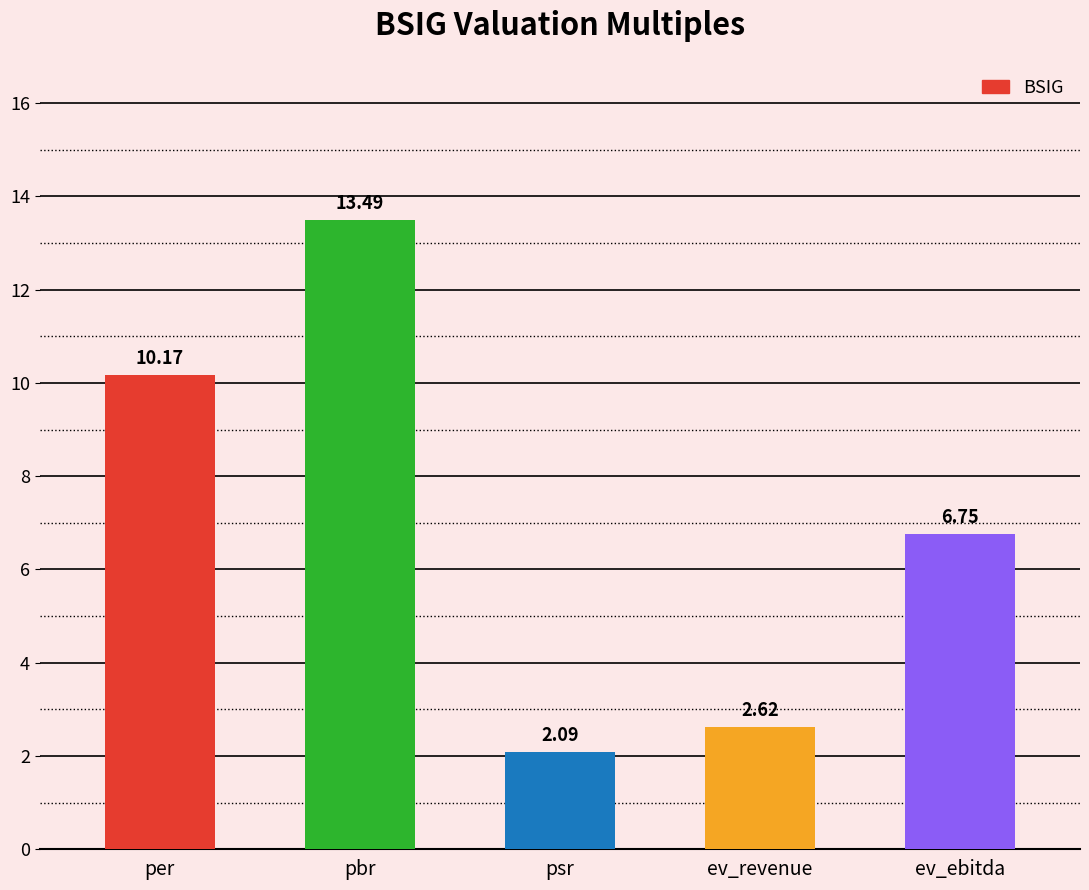

What is the difference between the values at pbr and per?

3.3